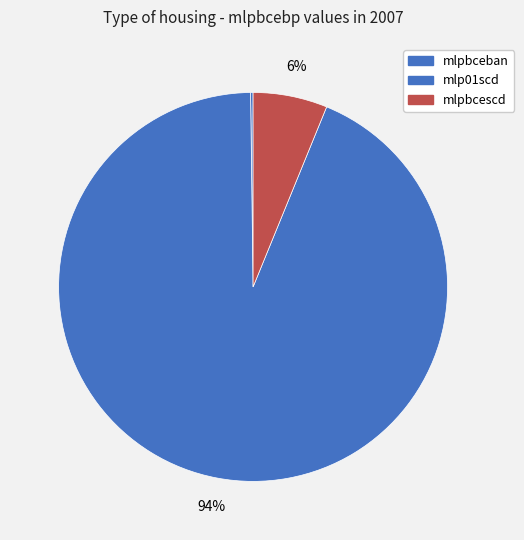

Which category has the biggest portion of the pie?

mlp01scd